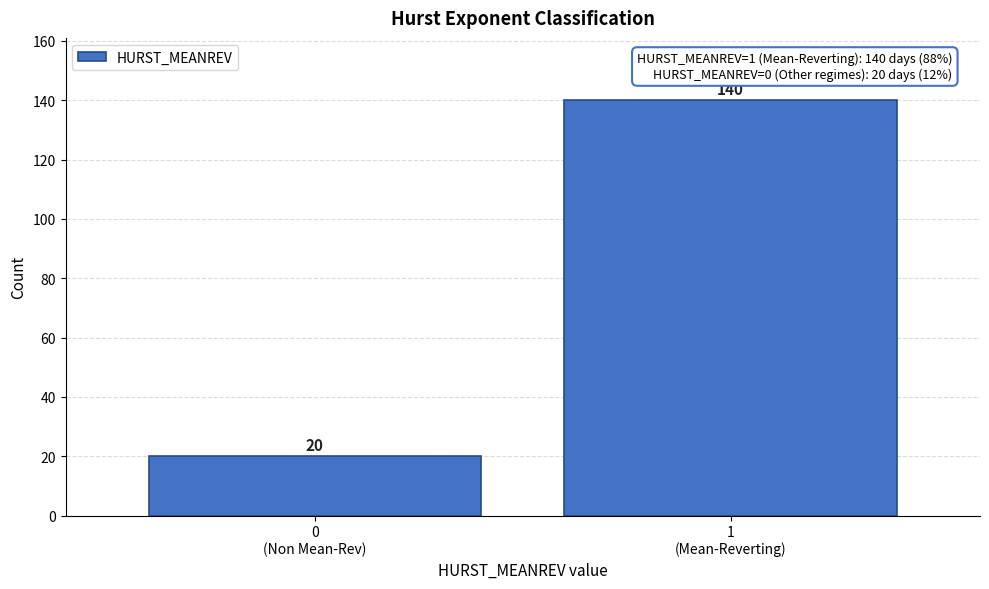

Reading left to right, list all the values displayed in this chart.

20	140